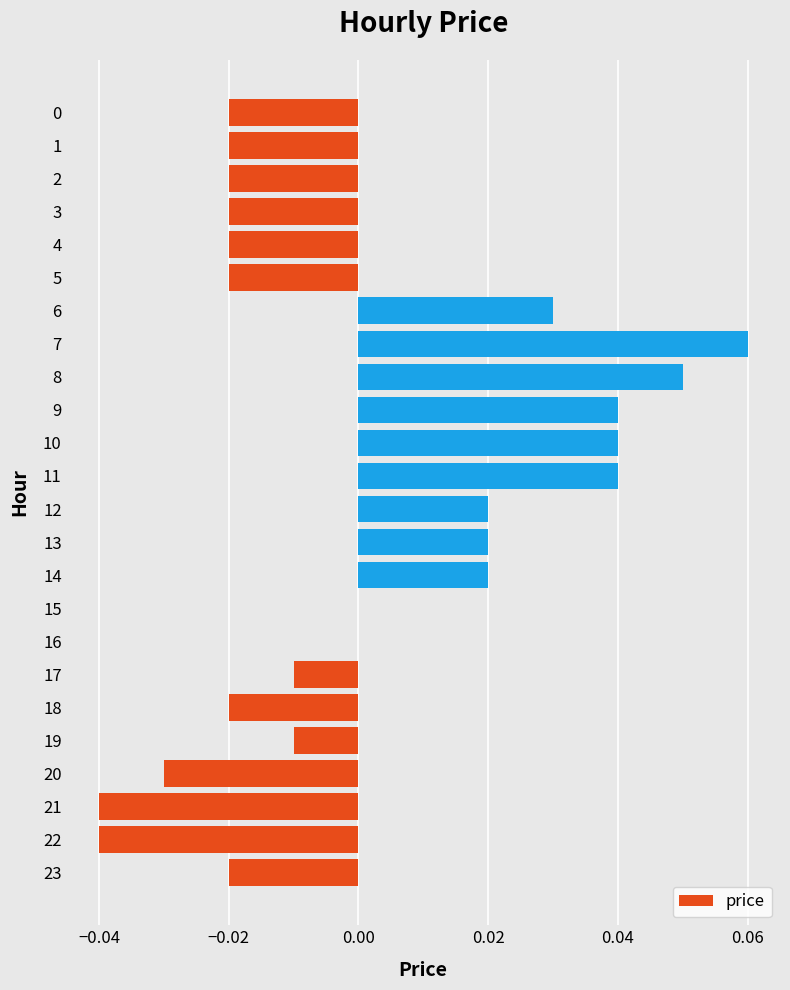

Does the chart contain stacked bars?

No